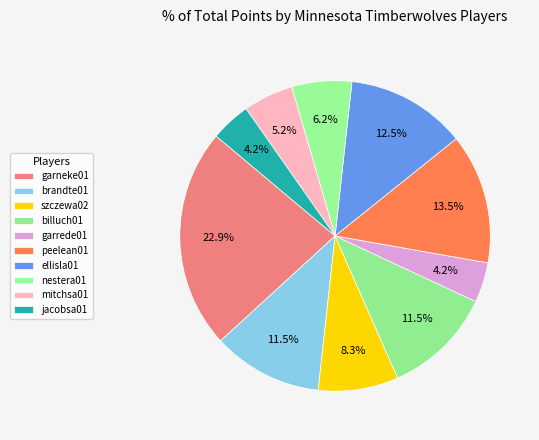

Count the number of slices in the pie.

10